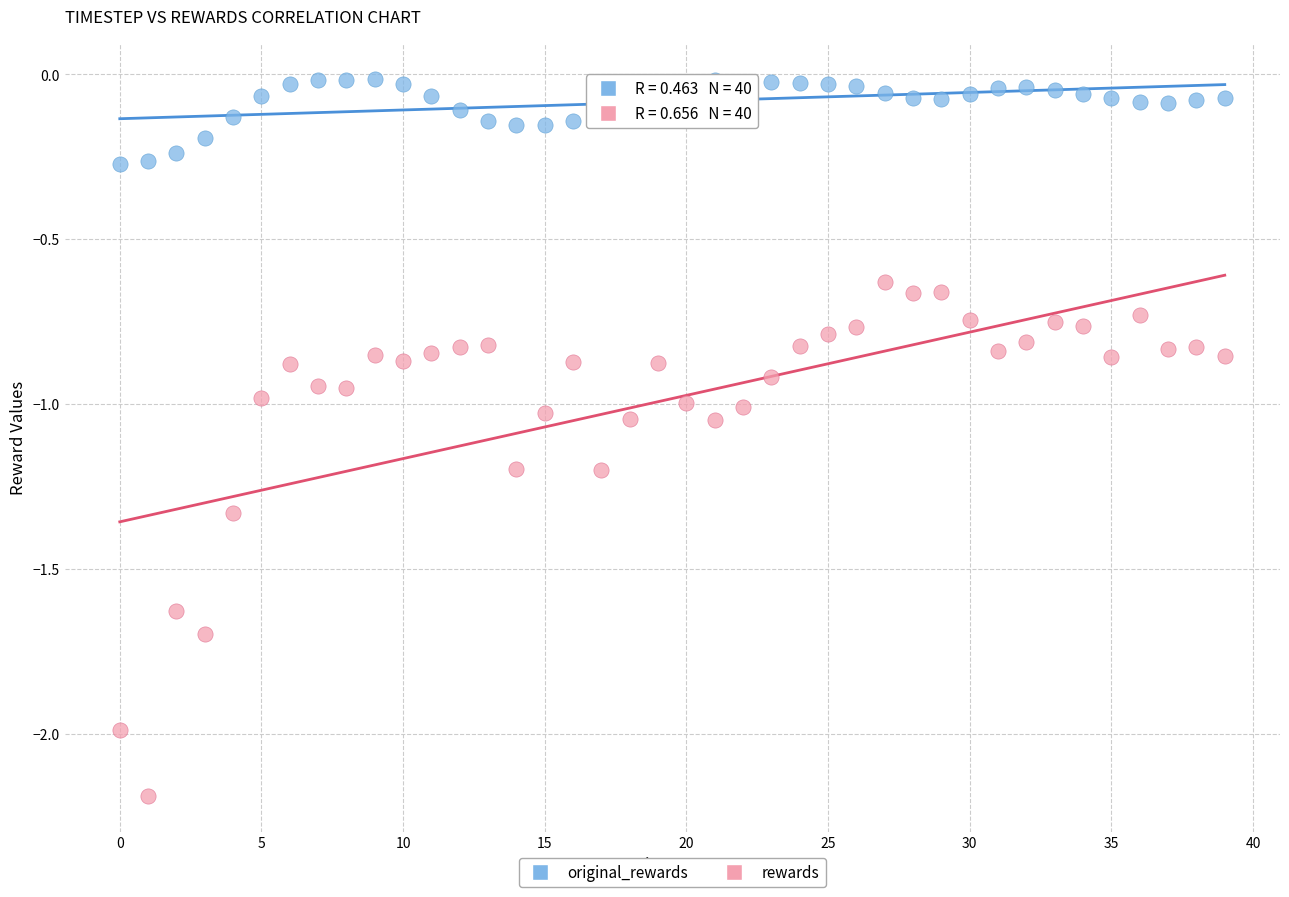

What are all the series names shown in the legend?

original_rewards, rewards